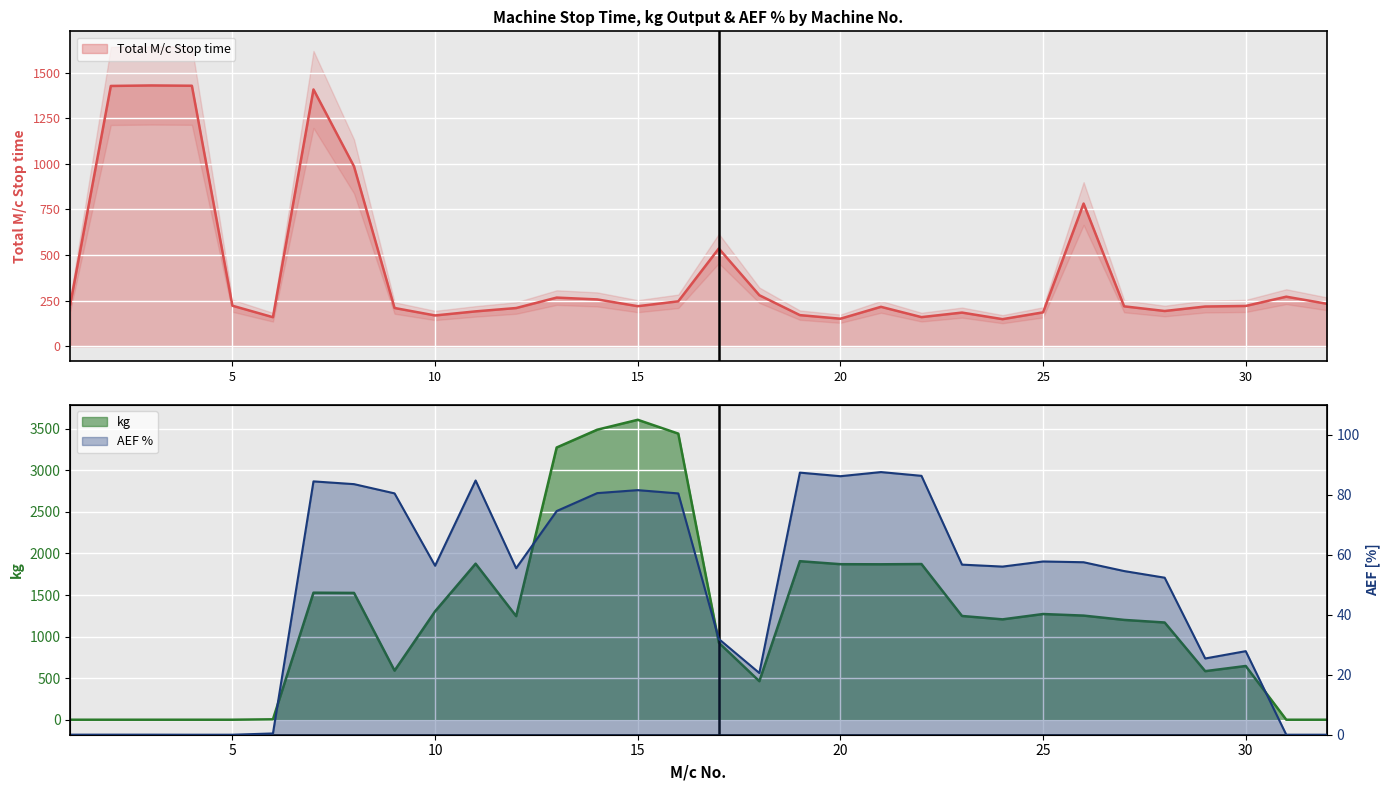

Reading left to right, list all the values displayed in this chart.

Total M/c Stop time: 1=230.1	2=1426.7	3=1429.4	4=1427.8	5=222.2	6=159.2	7=1407.5	8=985.6	9=209.7	10=168.8	11=191.2	12=209.5	13=266.7	14=256.7	15=219.6	16=246.3	17=535.8	18=279.7	19=170.6	20=151.0	21=216.1	22=159.7	23=184.5	24=148.5	25=185.8	26=782.2	27=218.8	28=193.2	29=217.8	30=220.9	31=271.6	32=232.9
kg: 1=0.0	2=0.0	3=0.0	4=0.0	5=0.0	6=5.0	7=1528.0	8=1525.2	9=590.7	10=1303.7	11=1876.7	12=1245.9	13=3274.4	14=3488.3	15=3607.5	16=3441.2	17=926.4	18=463.4	19=1906.8	20=1870.8	21=1869.5	22=1872.5	23=1247.9	24=1207.1	25=1271.4	26=1252.5	27=1200.6	28=1169.4	29=584.3	30=646.3	31=0.0	32=0.0
AEF %: 1=0.0	2=0.0	3=0.0	4=0.0	5=0.0	6=0.4	7=84.5	8=83.5	9=80.5	10=56.3	11=84.8	12=55.5	13=74.6	14=80.6	15=81.6	16=80.5	17=31.9	18=20.6	19=87.4	20=86.2	21=87.6	22=86.3	23=56.7	24=56.1	25=57.8	26=57.5	27=54.6	28=52.4	29=25.4	30=27.9	31=0.0	32=0.0